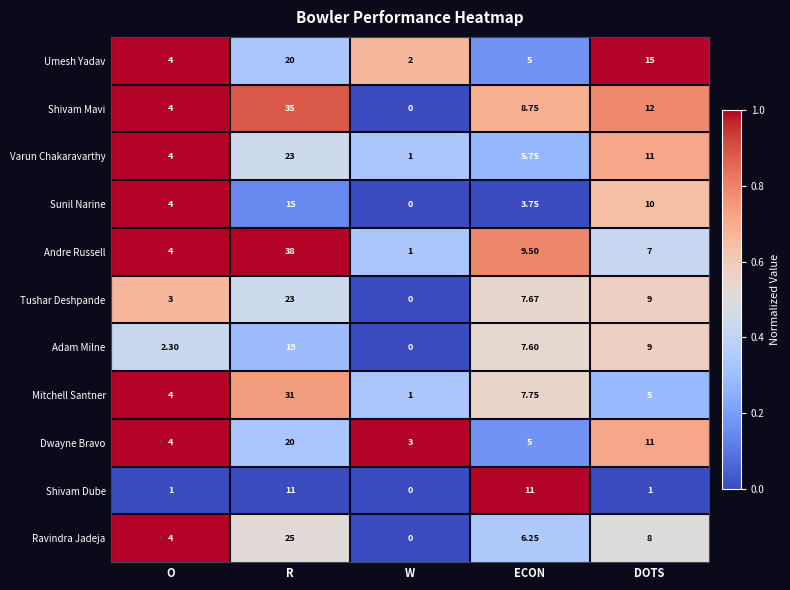

At which label is Shivam Mavi closest to 17?

DOTS